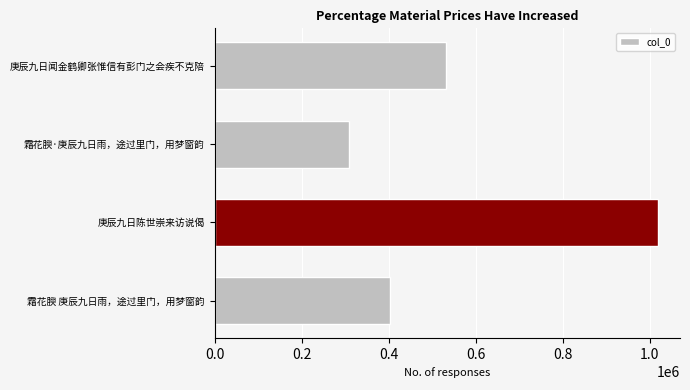

Which label corresponds to the smallest value in the chart?

霜花腴·庚辰九日雨，途过里门，用梦窗韵